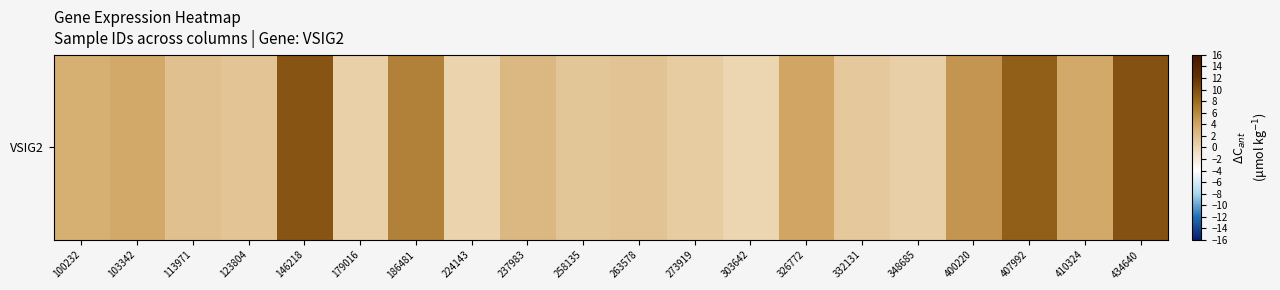

List the labels in order of value, smallest first.

303642, 224143, 179016, 348685, 273919, 332131, 258135, 123804, 263578, 113971, 237983, 100232, 103342, 410324, 326772, 400220, 186481, 407992, 146218, 434640